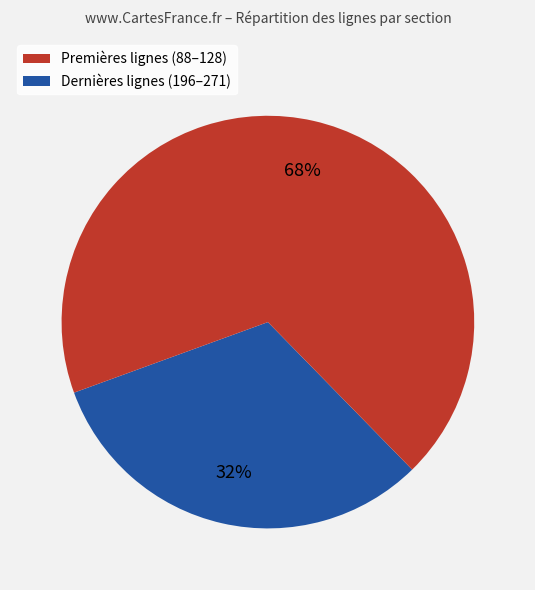

To the nearest percent, what is the difference between the largest and smallest slice percentages?

36%